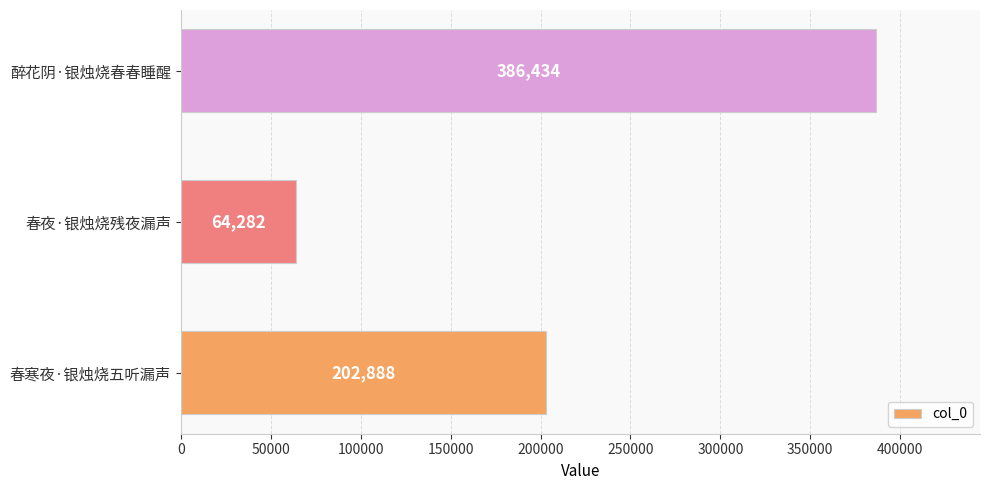

How many series are shown in this chart?

1